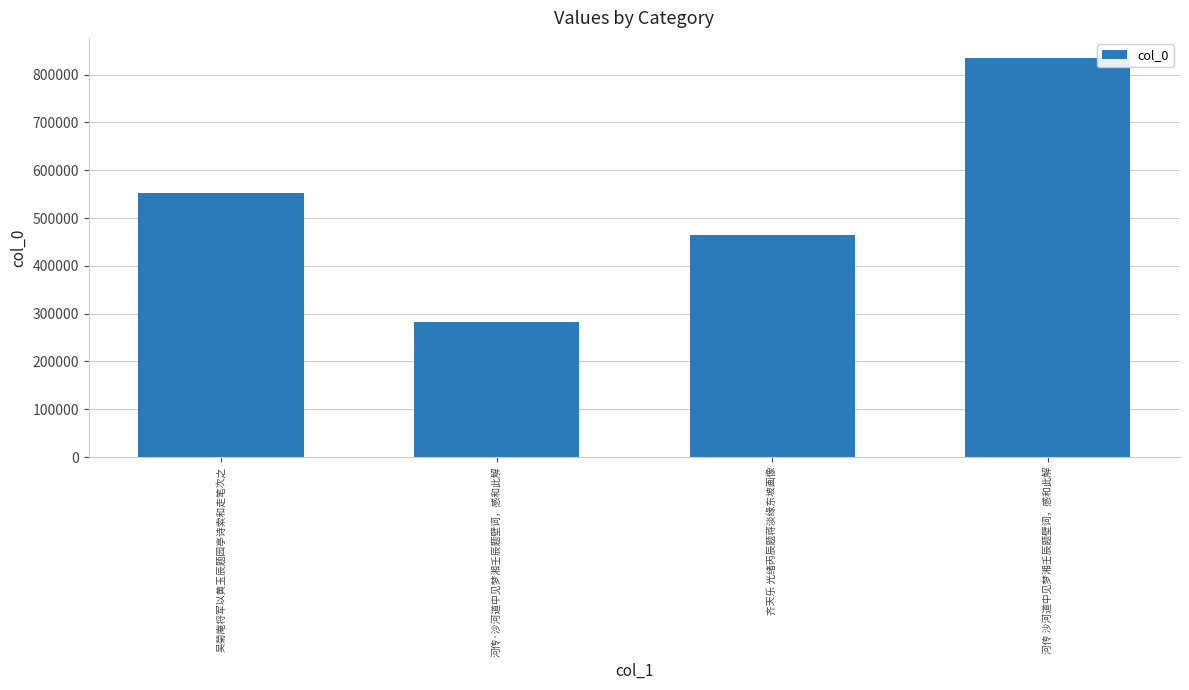

Read the value at 吴菊庵将军以黄玉辰题园亭诗索和走笔次之, to the nearest 50.

552200